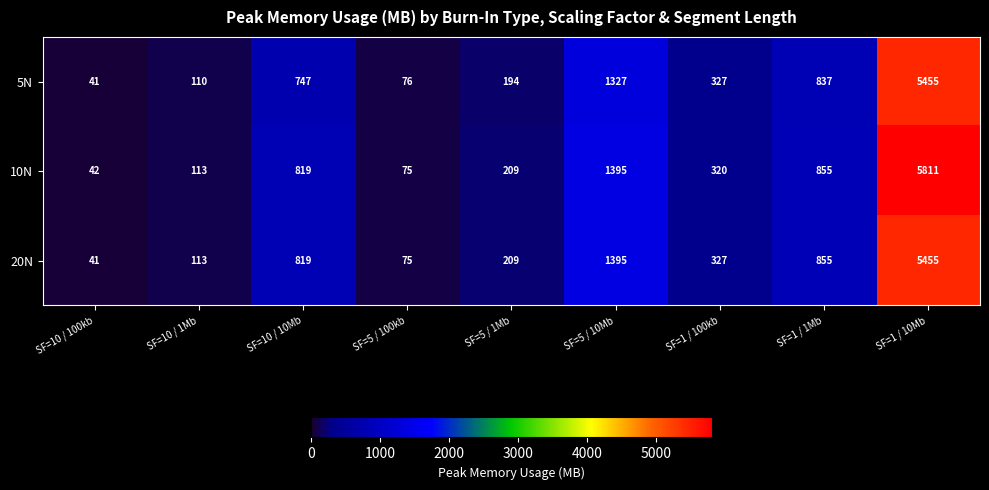

List the series in order of their overall mean, highest first.

10N, 20N, 5N